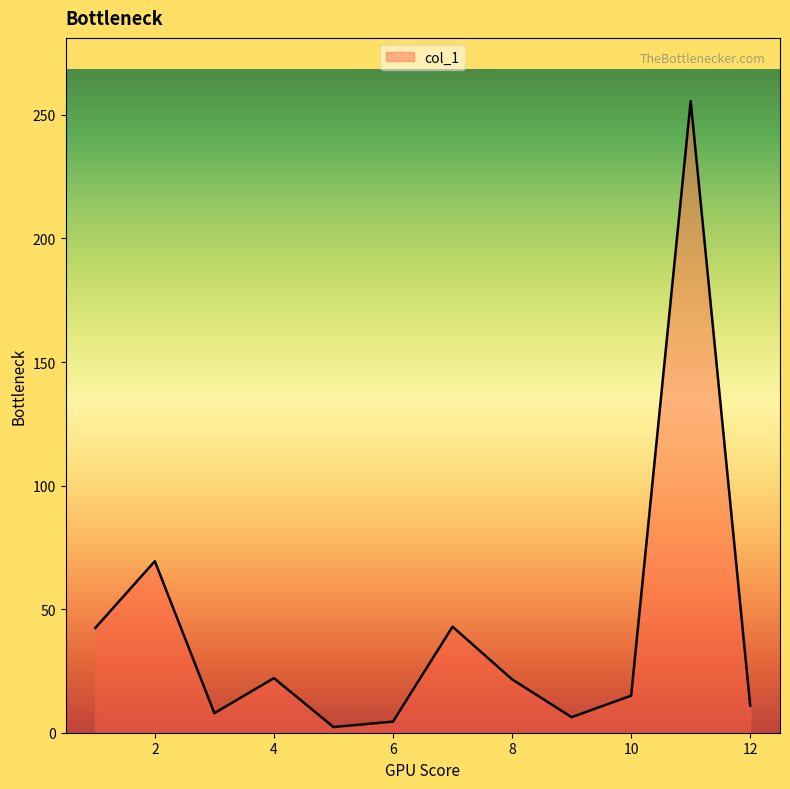

How many lines are shown in the chart?

1